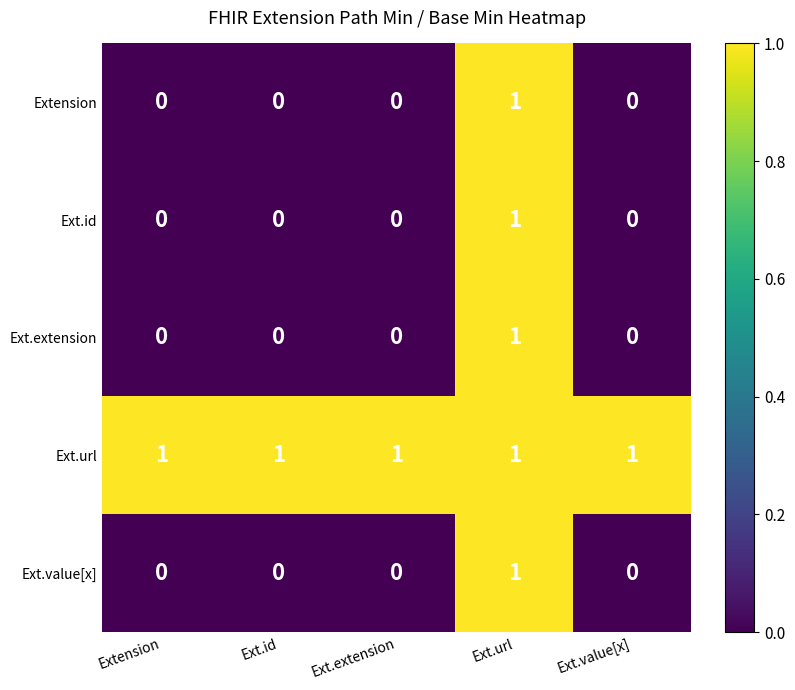

Which category has the highest value in the Ext.extension series?

Ext.url